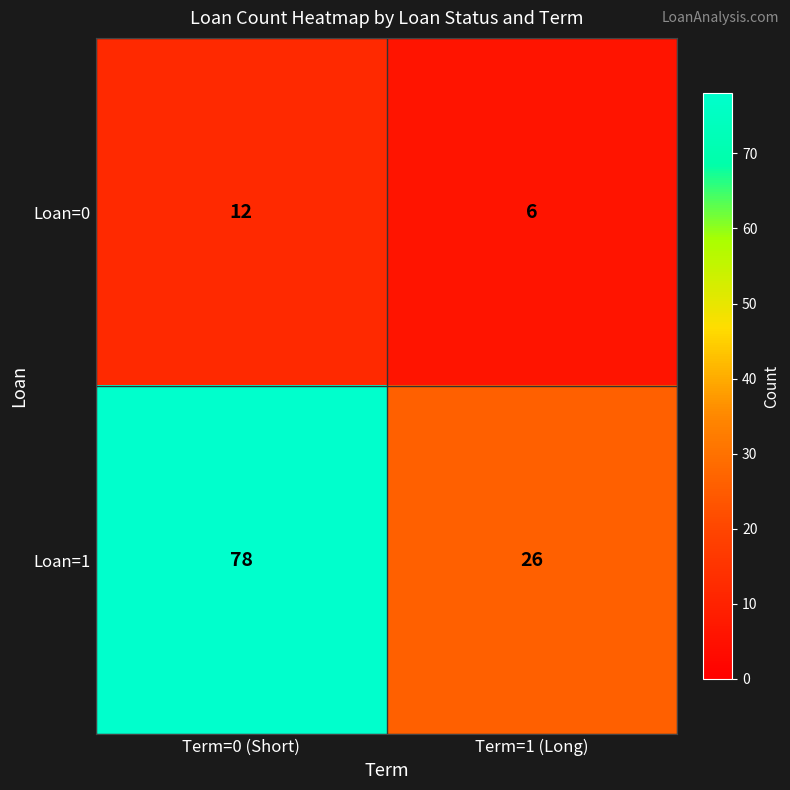

Which series has the largest total across all categories?

Loan=1